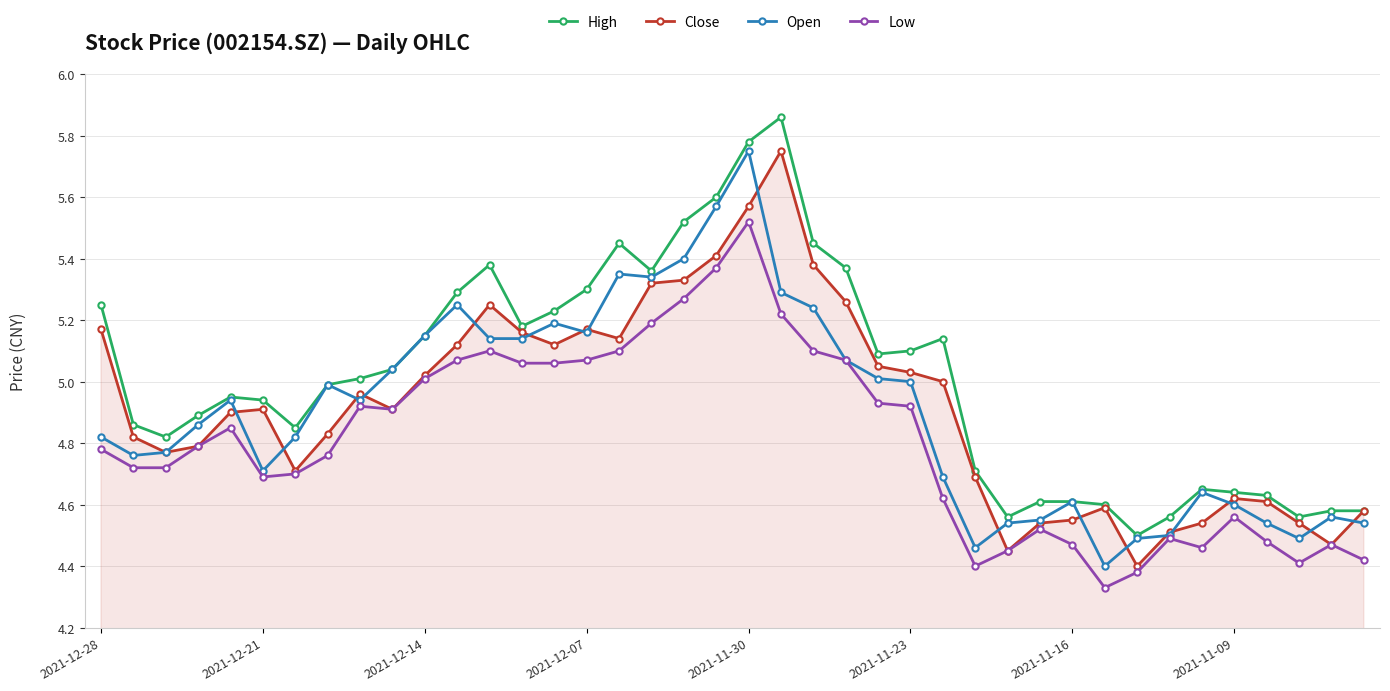

Which series has the largest total across all categories?

High